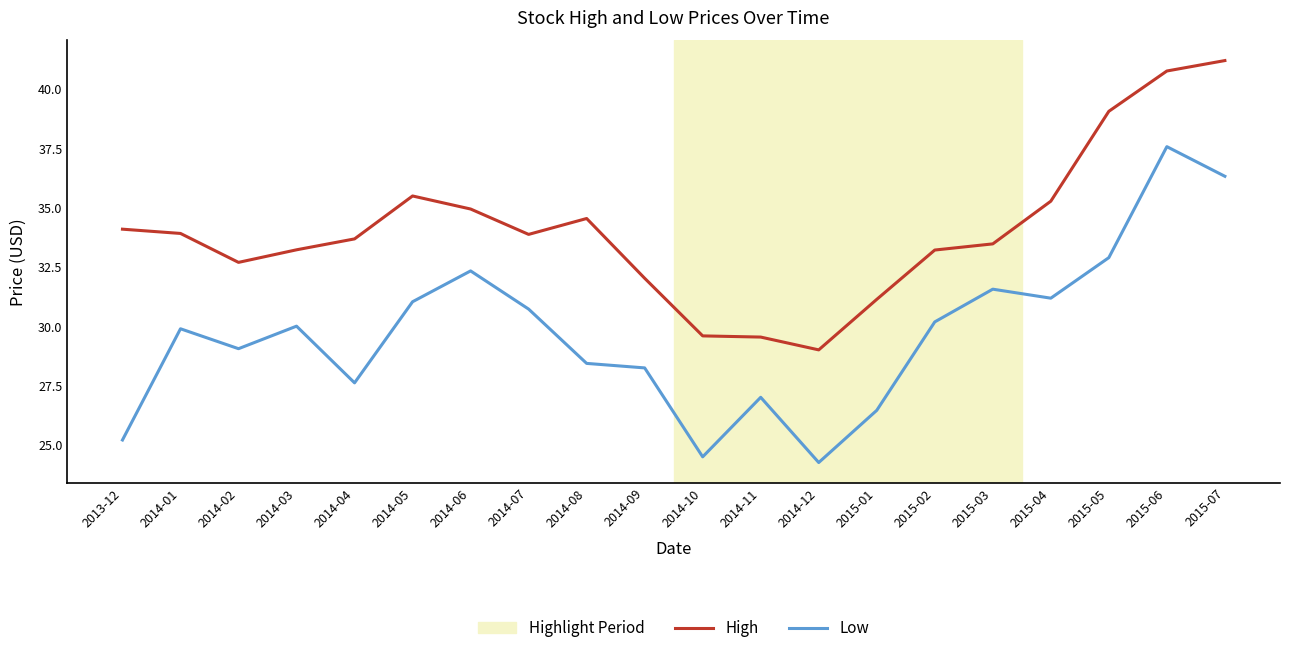

Which series has the widest spread of values?

Low